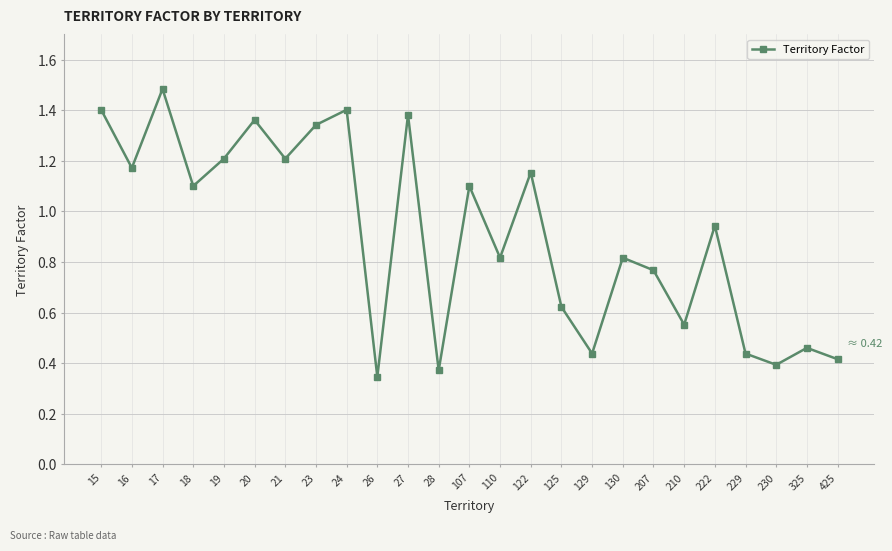

True or false: there are more than 2 points higher than both neighbors.

True